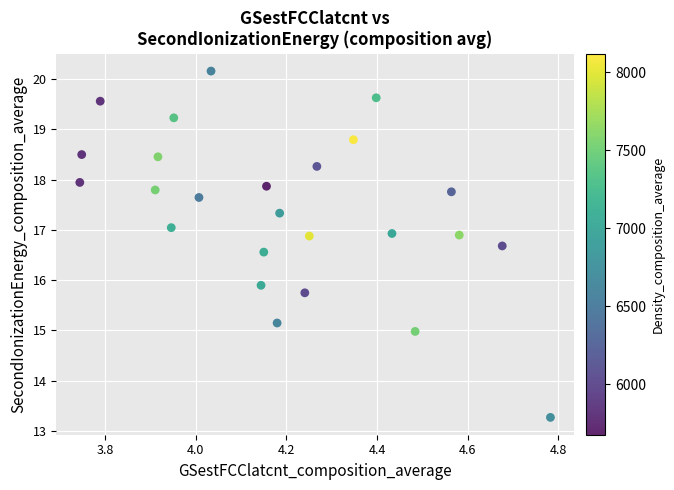

What is the range of X values (max minus min)?

1.0